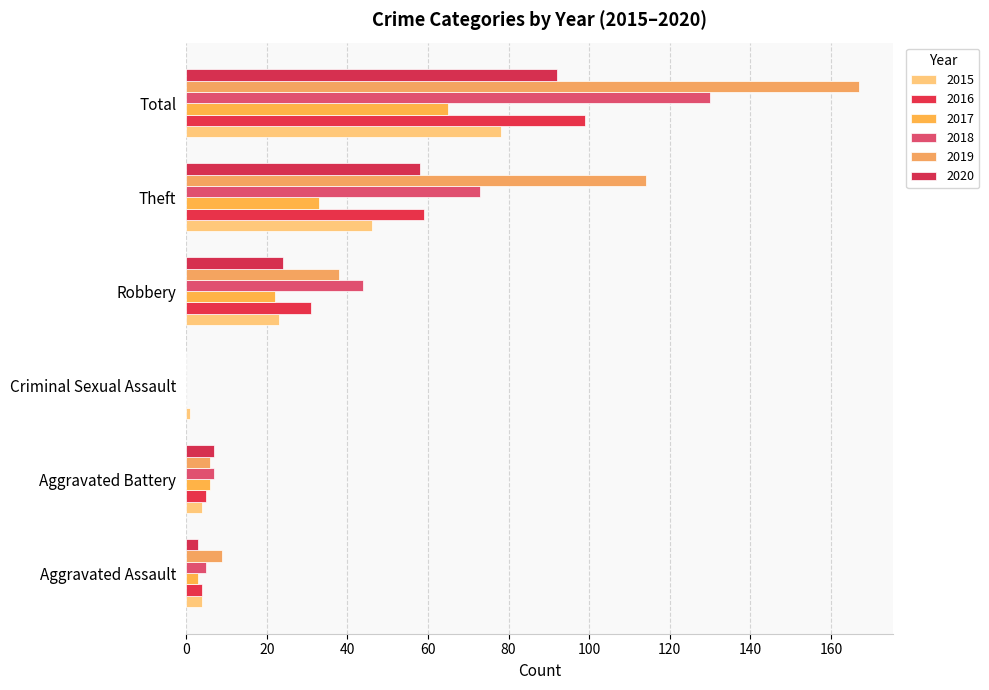

What is the value of the 2019 bar at the 5th from the left?

114